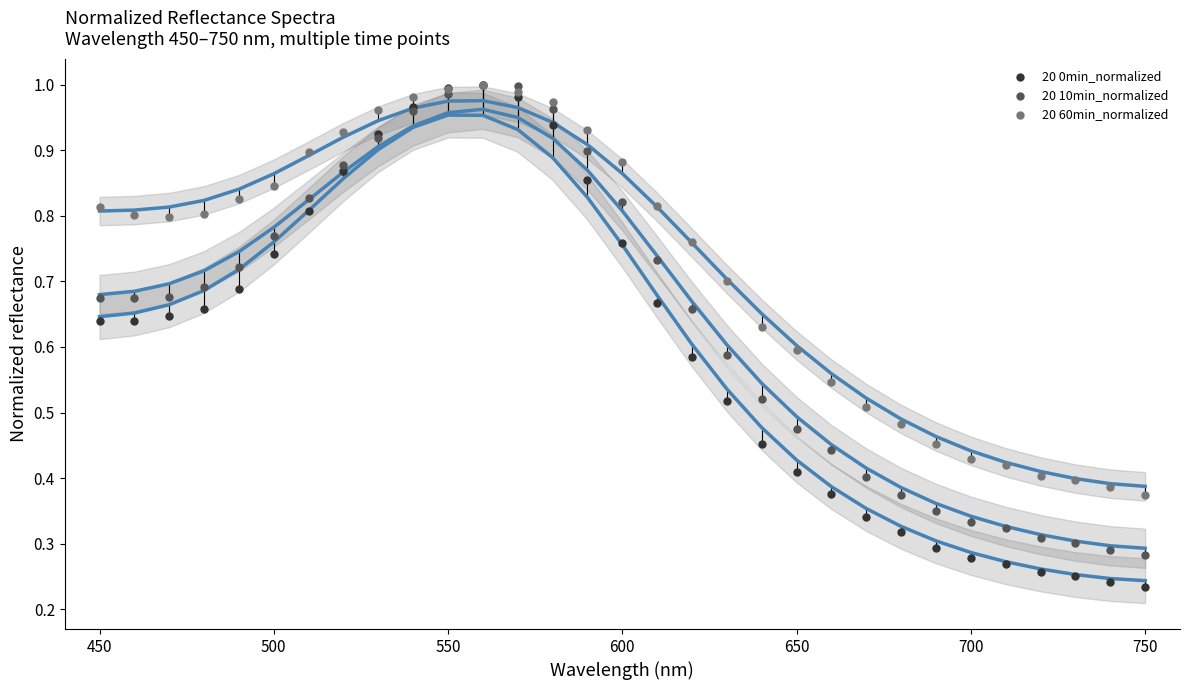

What are all the series names shown in the legend?

20 0min_normalized, 20 10min_normalized, 20 60min_normalized